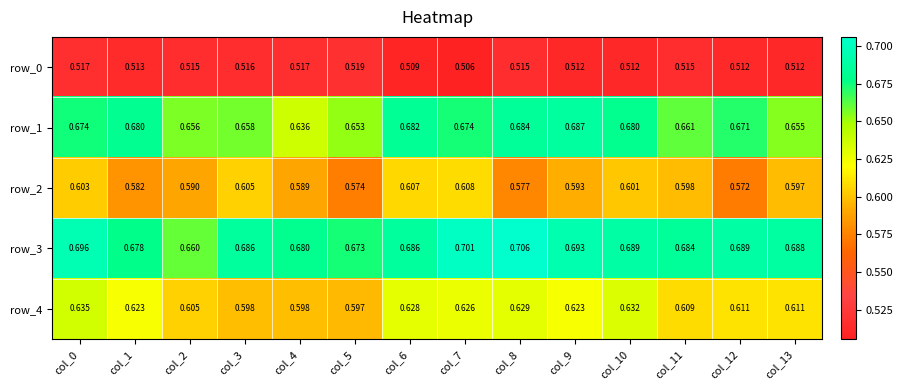

Is it true that row_0 equals 0.5 at col_9?

True